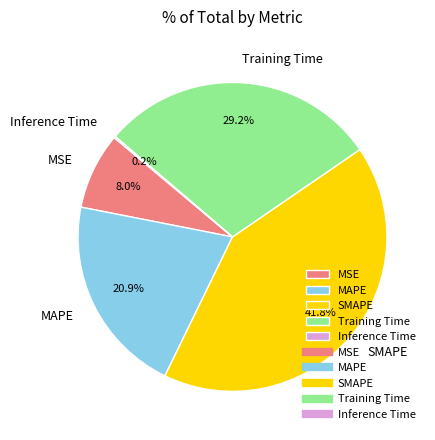

Approximately how many times larger is the value at MAPE compared to SMAPE?

0.5